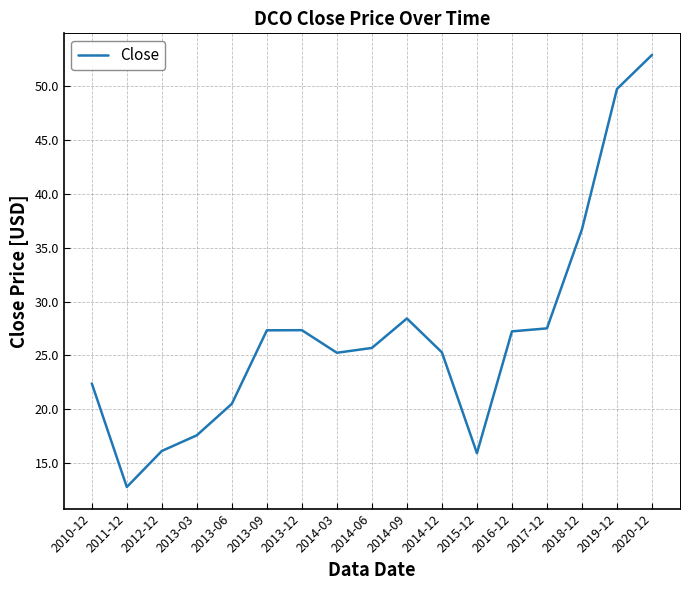

What is the maximum value shown in the chart?

52.9